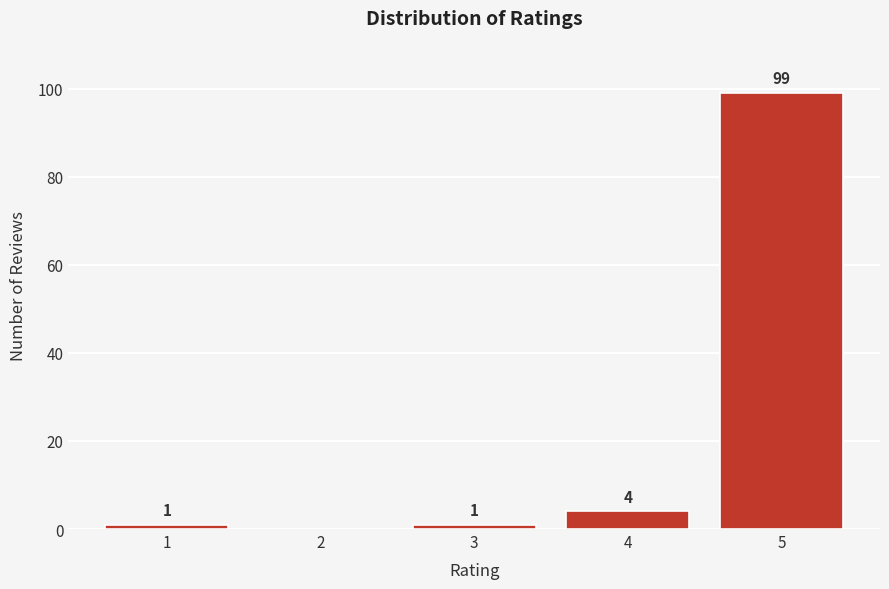

Reading left to right, transcribe all the data shown in this chart.

1=1	2=0	3=1	4=4	5=99